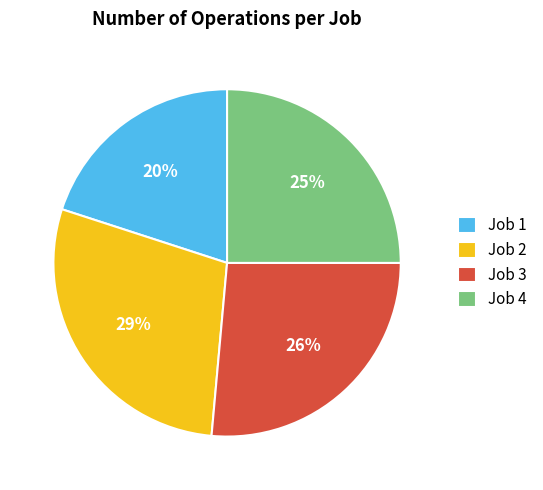

To the nearest percent, what is the difference between the Job 1 and Job 3 slice percentages?

6%